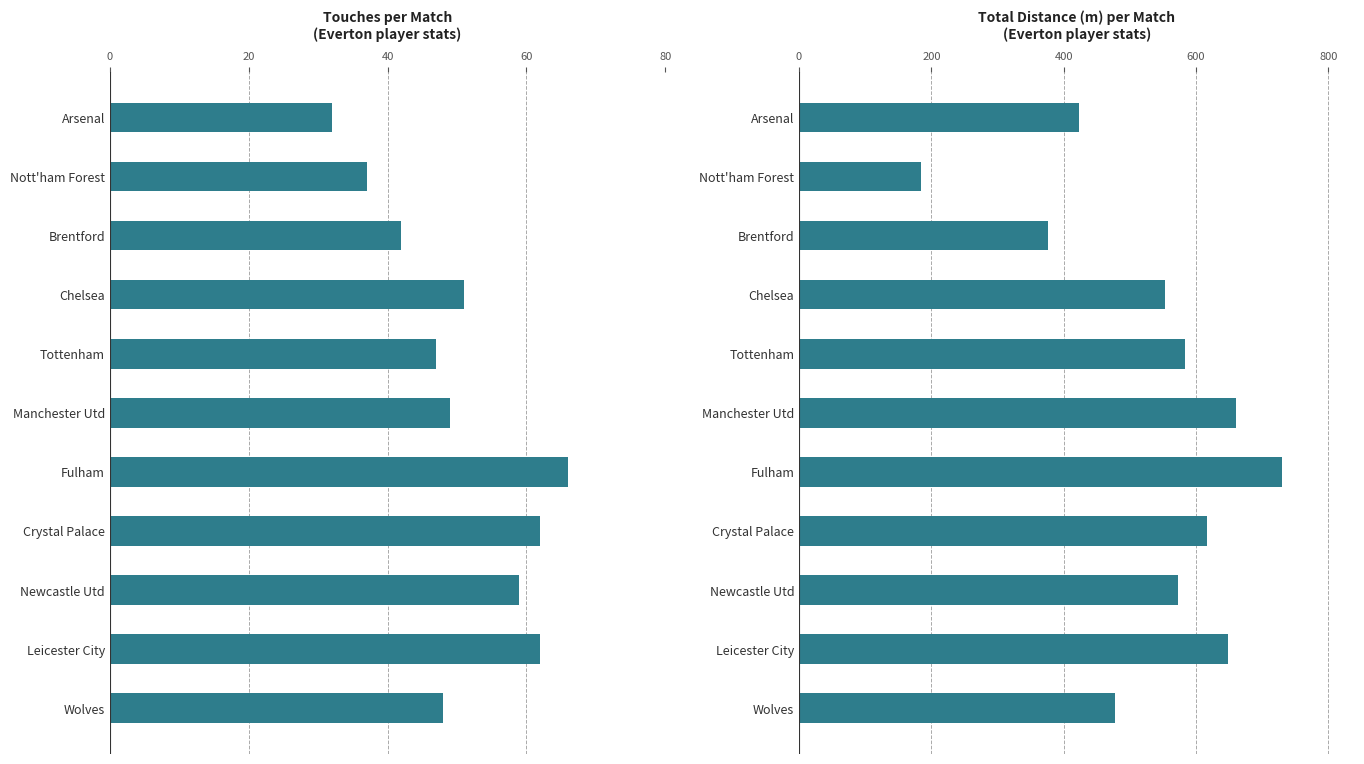

What is the difference between the highest and lowest values at Manchester Utd?

612